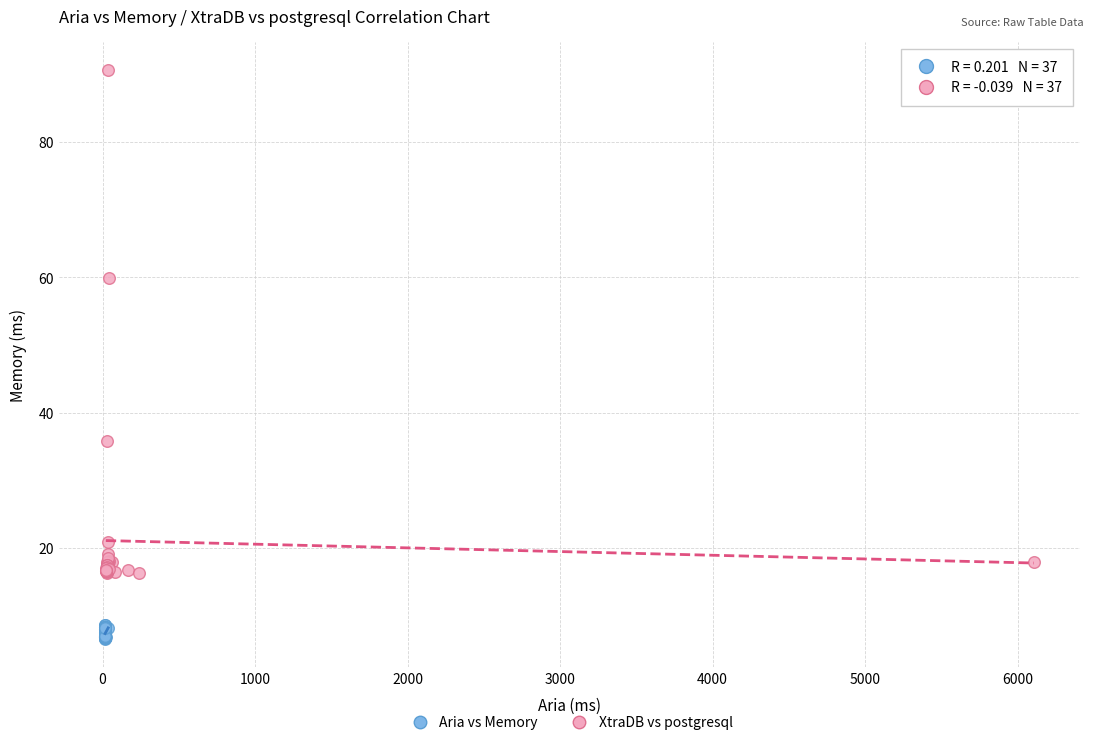

Which series contains the lowest Y value?

Aria vs Memory